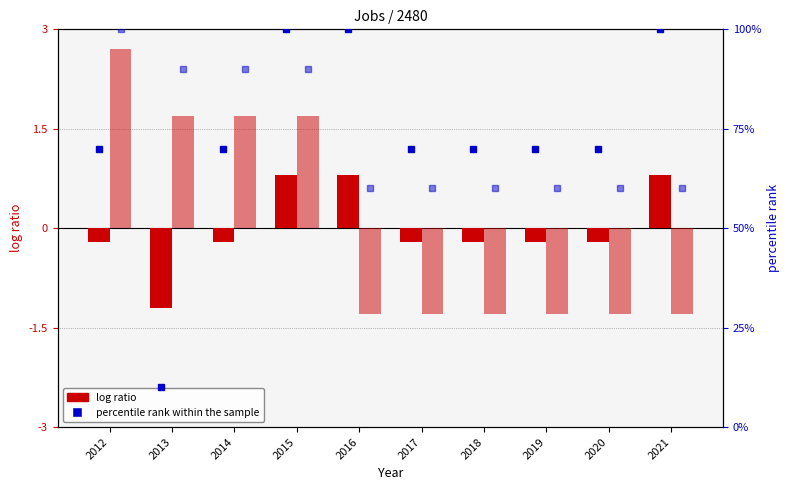

What is the highest value of the pct rank (Healthcare) series?

100.0